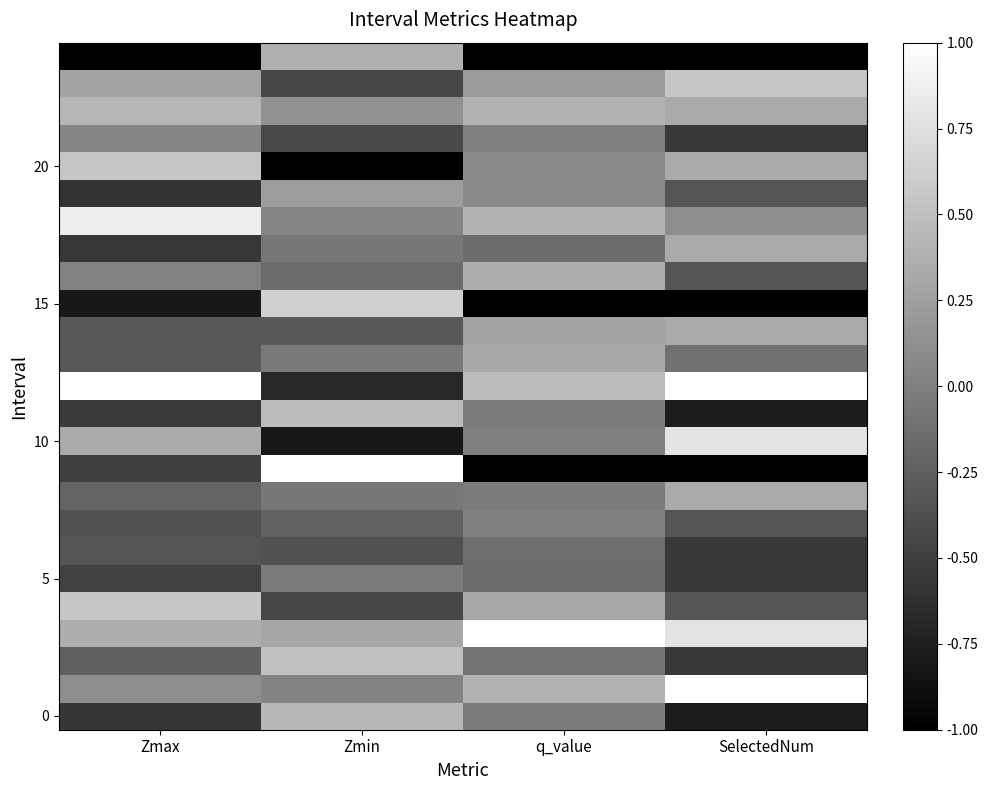

What is the spread (max minus min) of values at Zmax?

2.0